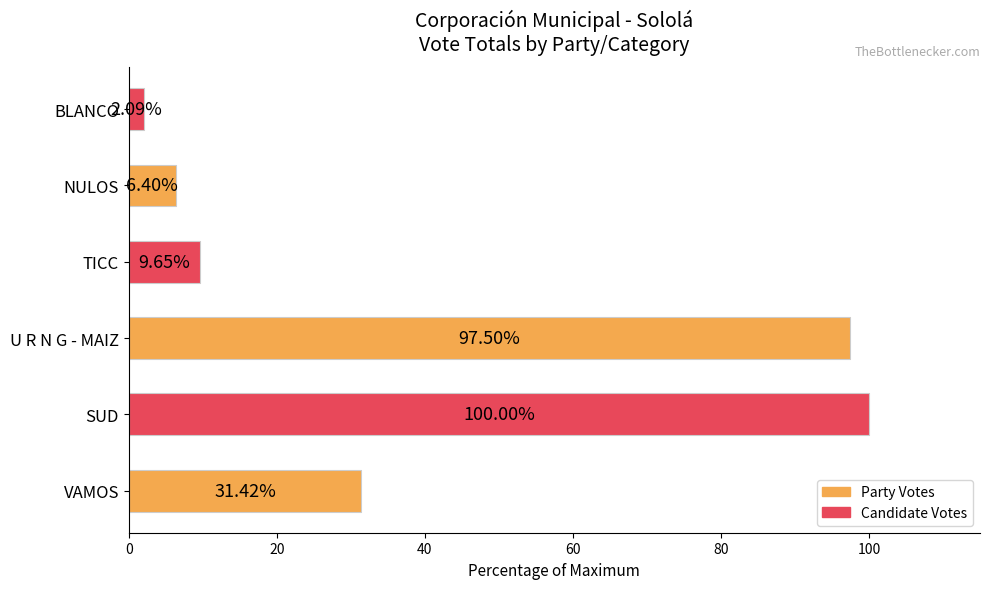

How many data points are above 31?

3